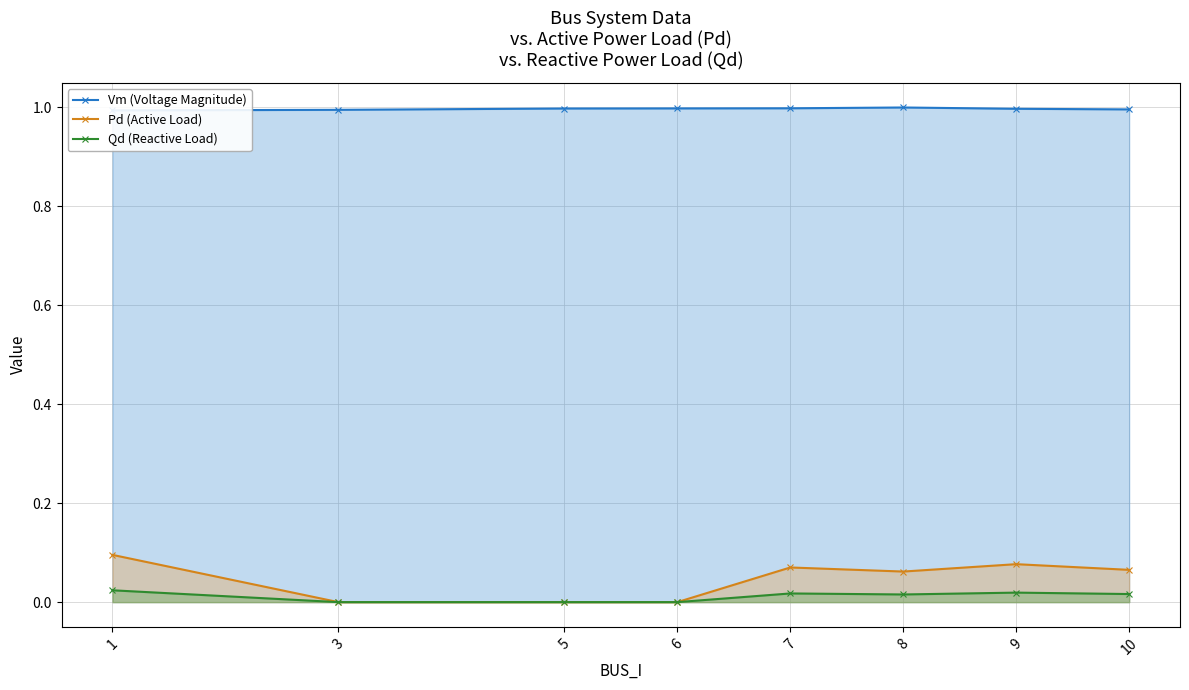

Count the Qd (Reactive Load) values in the range 0 to 1.

8